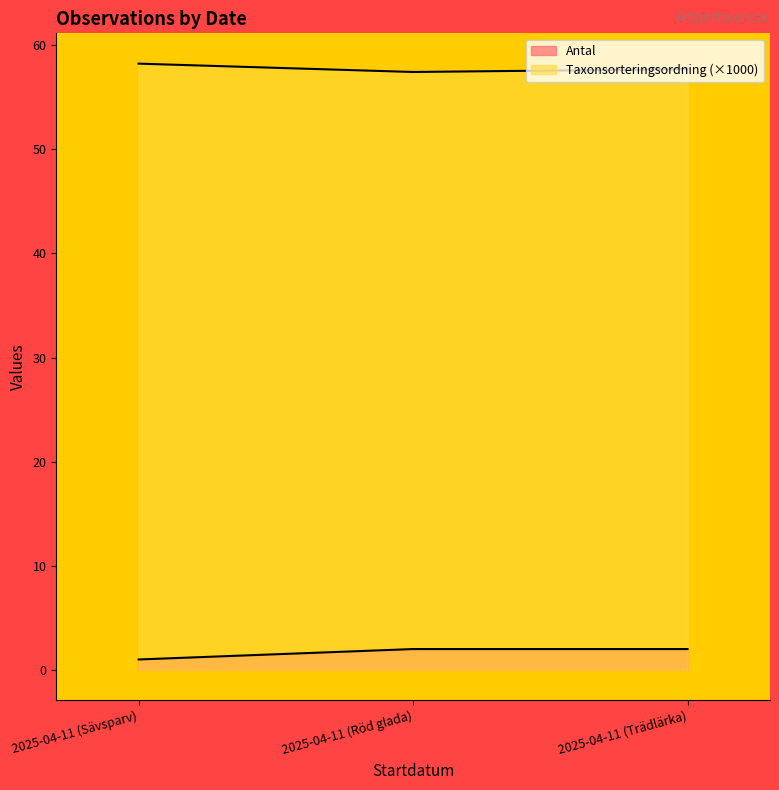

Does the chart display data point markers on the line(s)?

No